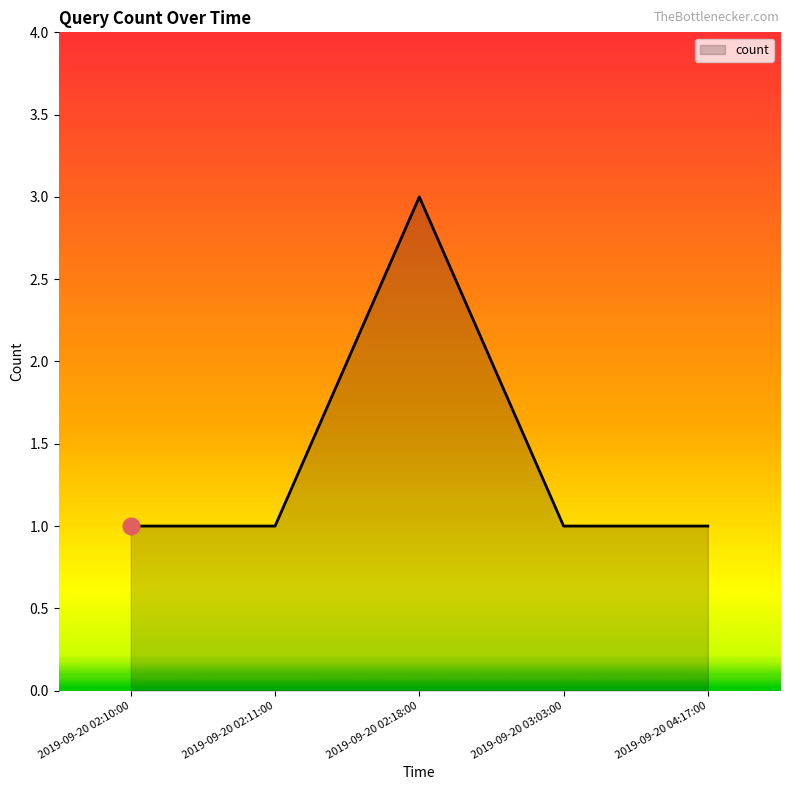

What position from the right is 2019-09-20 04:17:00?

1